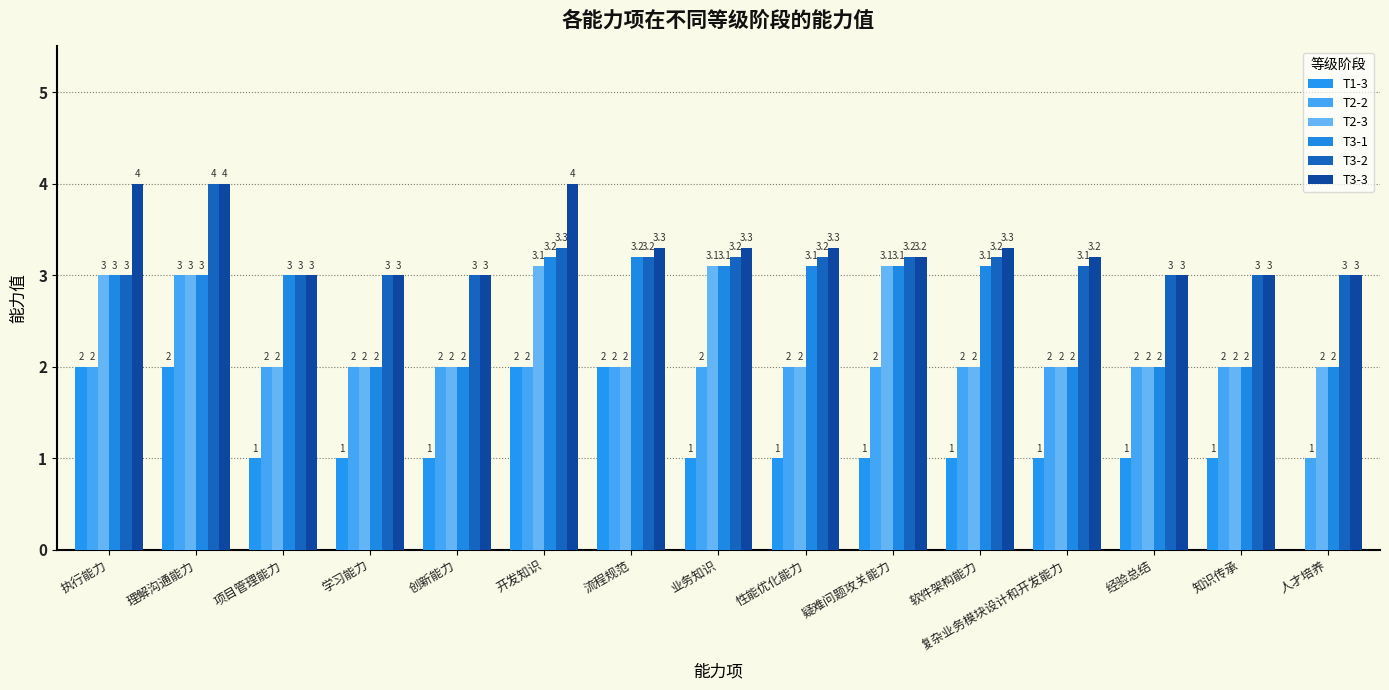

What is the label of the 15th bar from the right?

执行能力